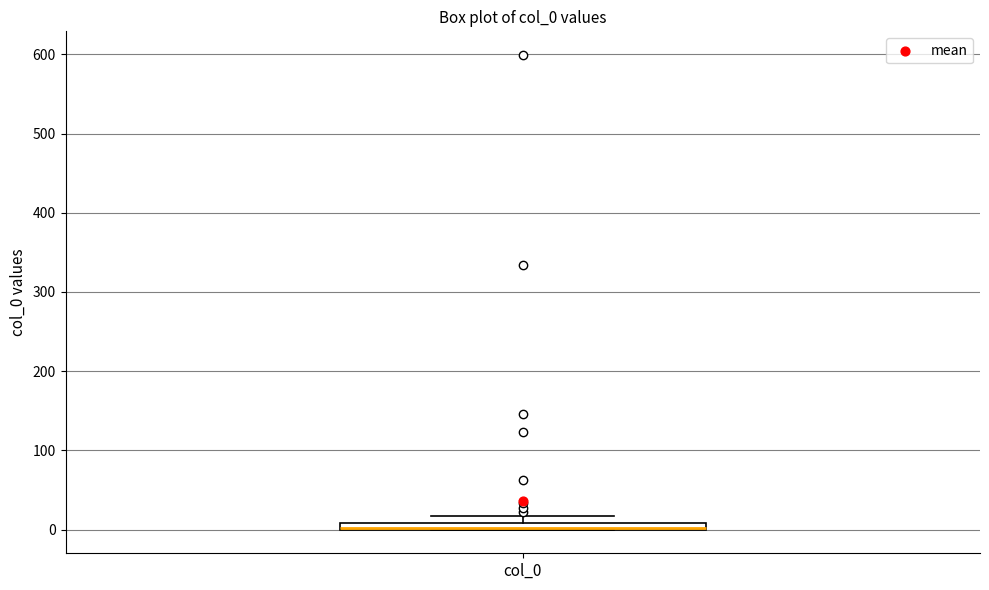

Where is the lower edge of the box for col_0 on the y-axis? The values are not printed on the chart, so give them approximately, as read against the axis.

0